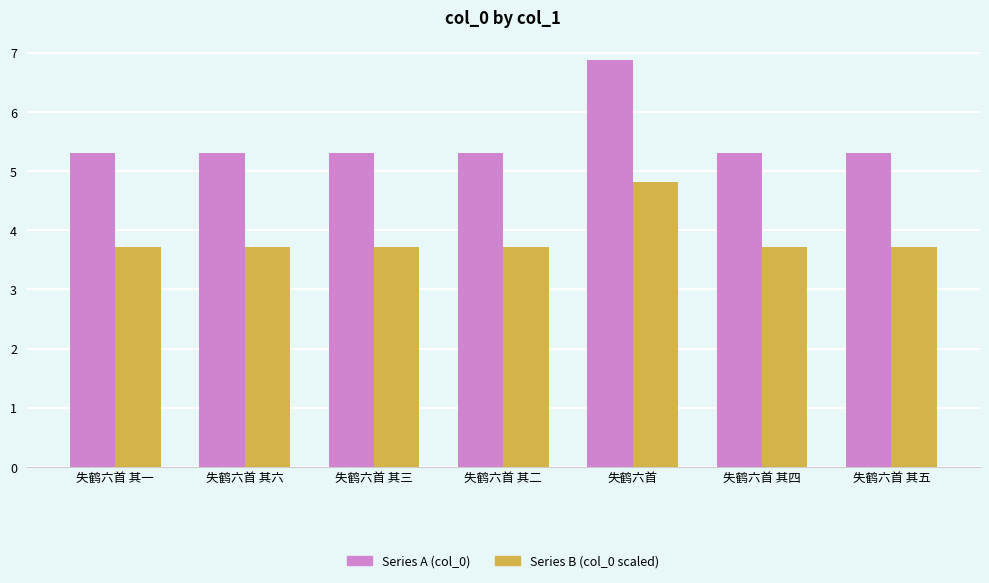

What is the label of the 5th bar from the left?

失鹤六首